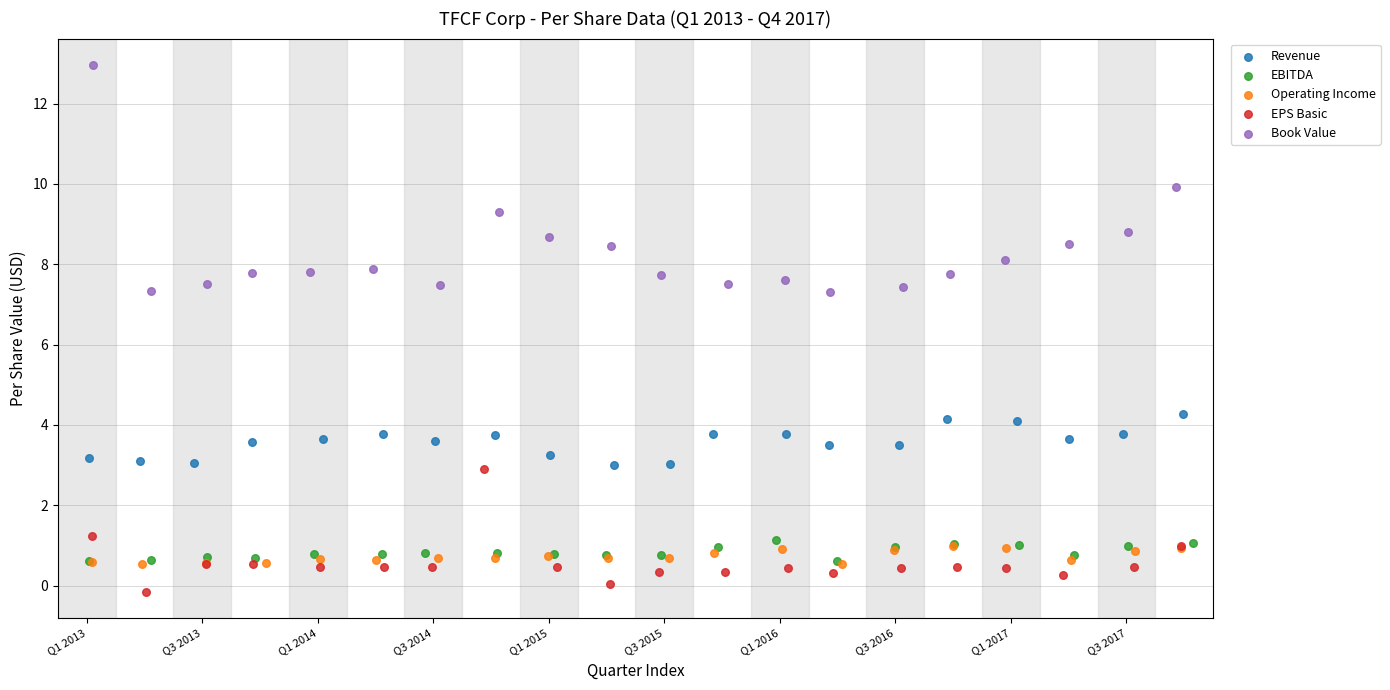

What are all the series names shown in the legend?

Revenue, EBITDA, Operating Income, EPS Basic, Book Value